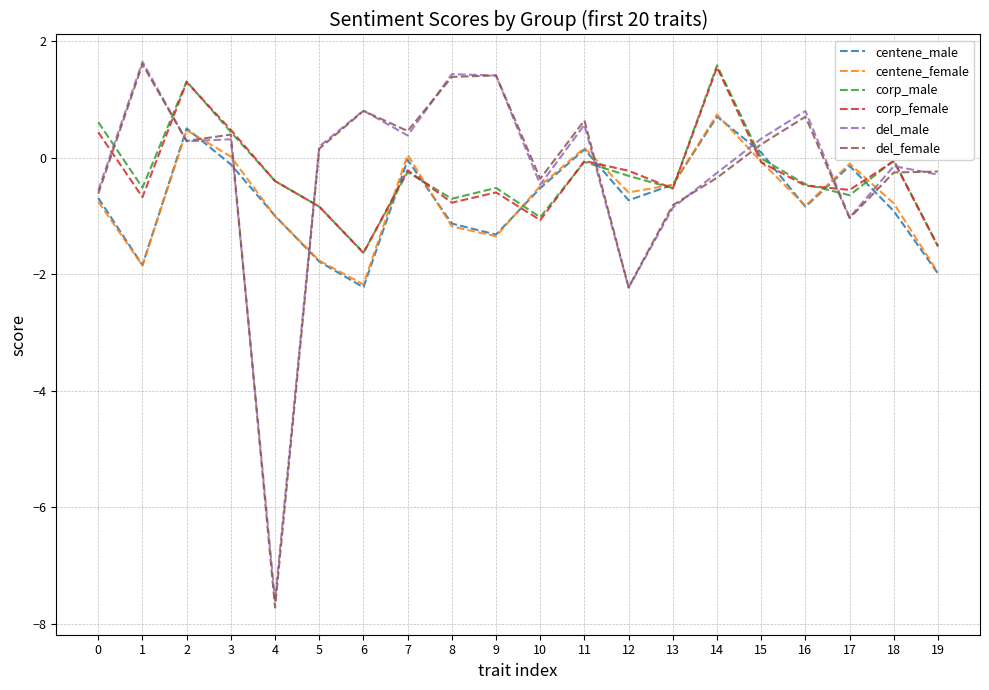

At which label does centene_female reach its peak?

14